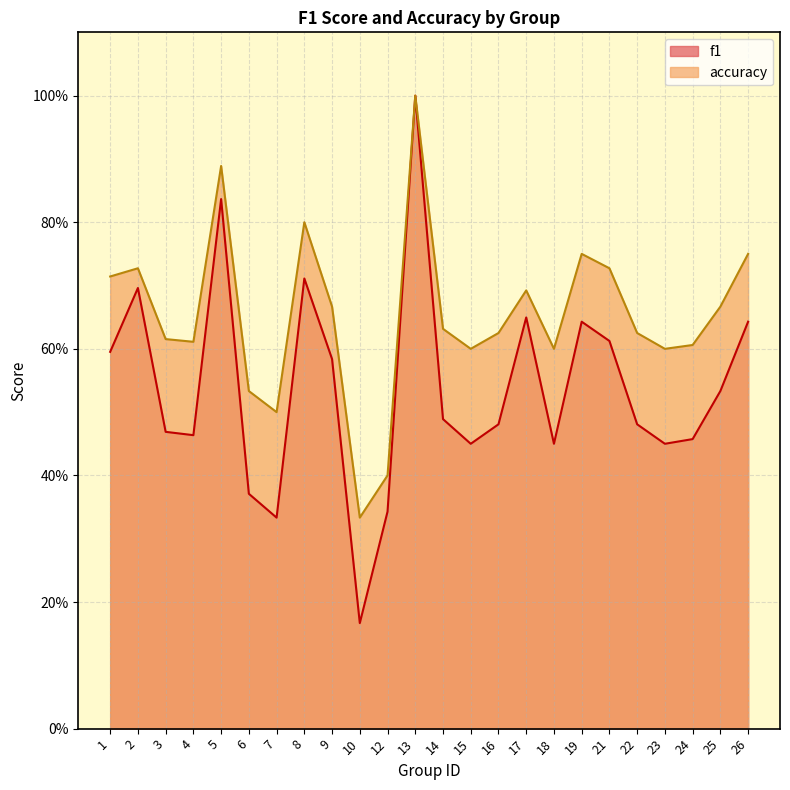

What is the lowest value of the f1 series?

0.2